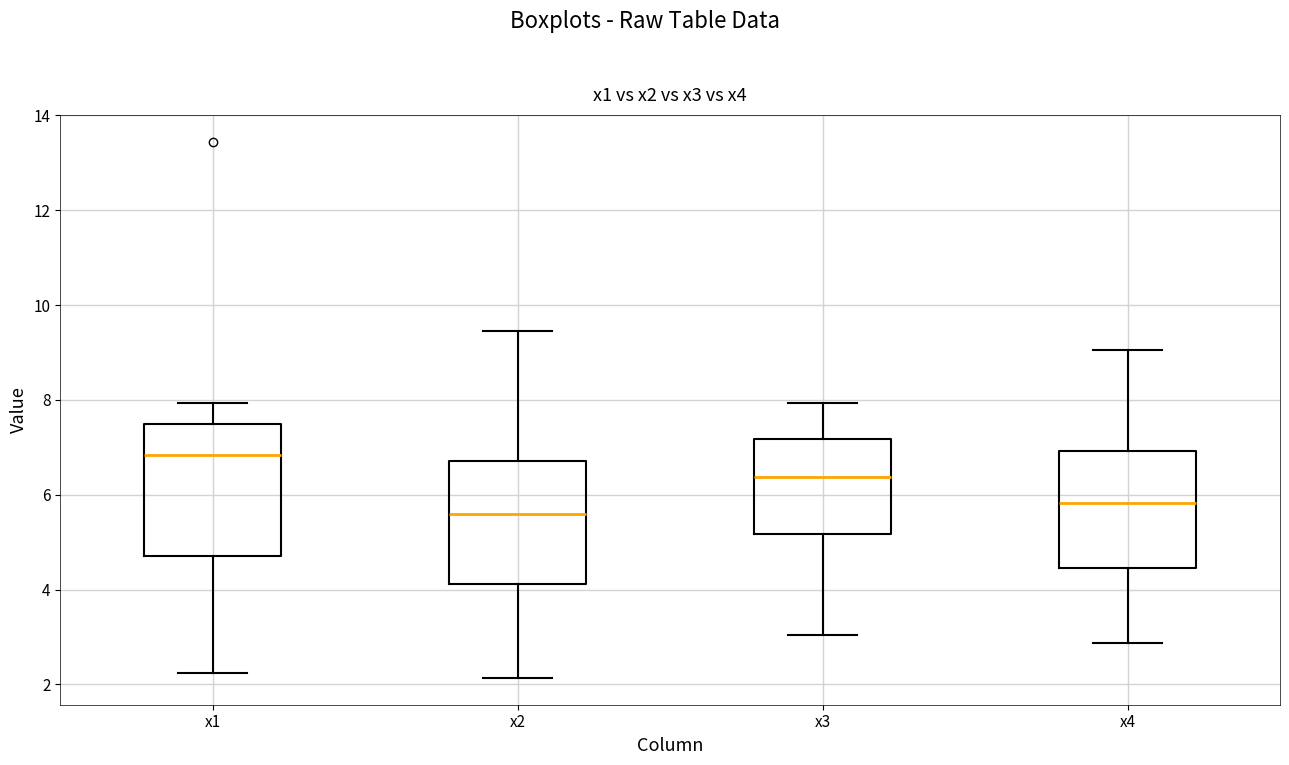

Reading left to right, read every box against the y-axis: the position of its median line, the range the box covers, and the ends of its whiskers. The values are not printed on the chart, so give them approximately, as read against the axis.

x1: median 6.8, box 4.8 to 7.6, whiskers 2.2 to 8.0
x2: median 5.6, box 4.2 to 6.8, whiskers 2.2 to 9.4
x3: median 6.4, box 5.2 to 7.2, whiskers 3.0 to 8.0
x4: median 5.8, box 4.4 to 7.0, whiskers 2.8 to 9.0